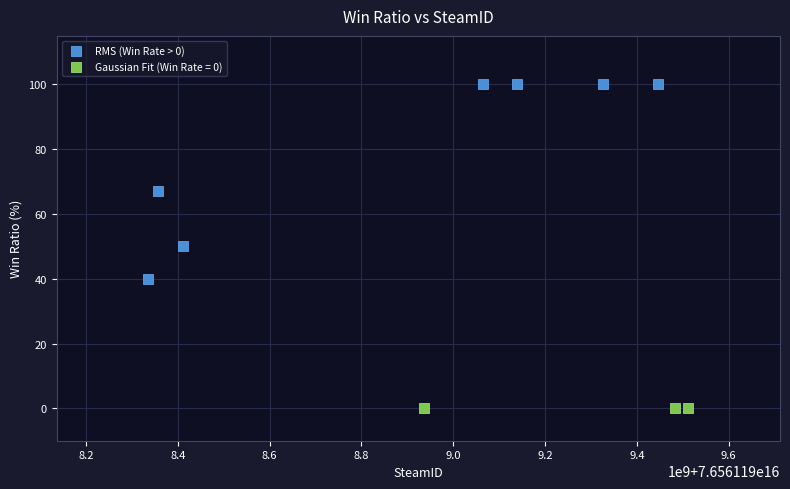

Which series reaches the maximum Y coordinate?

RMS (Win Rate > 0)